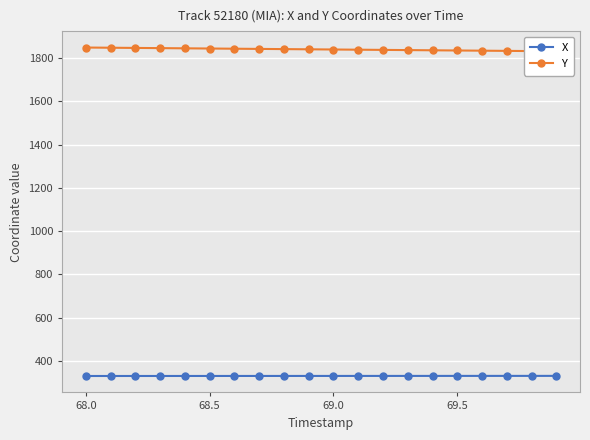

What is the highest value of the X series?

330.6